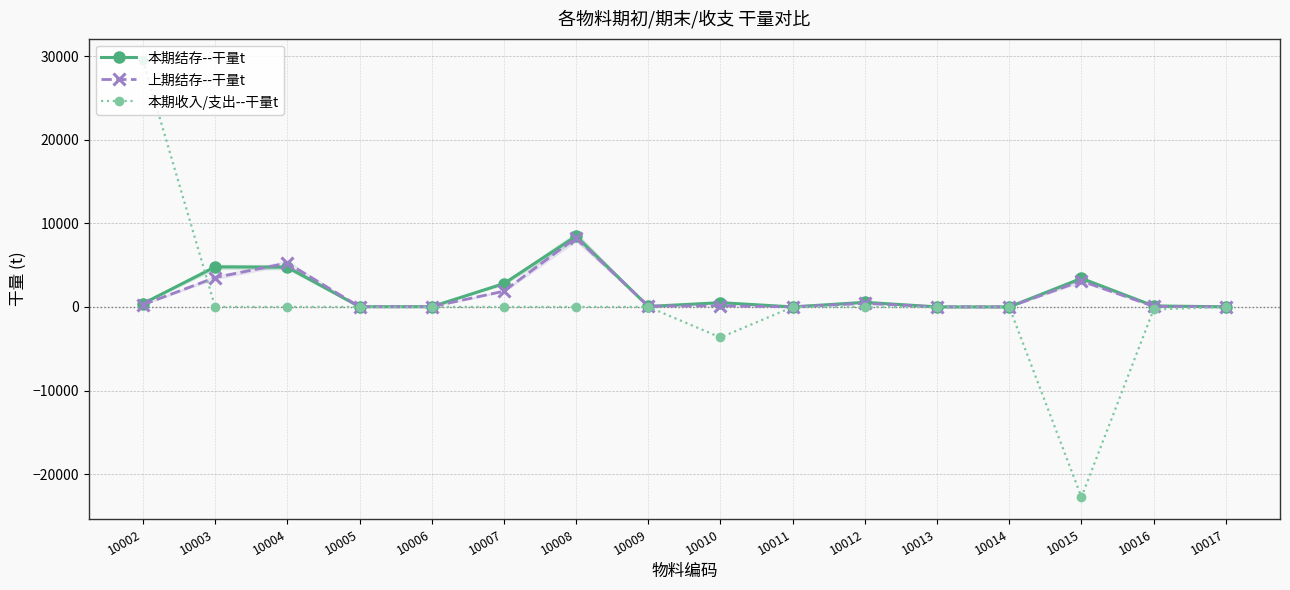

Reading right to left, list all the values displayed in this chart.

本期结存--干量t: 10017=10.8	10016=120.2	10015=3412.6	10014=0.0	10013=2.2	10012=547.6	10011=0.0	10010=506.2	10009=52.5	10008=8450.0	10007=2790.8	10006=24.0	10005=23.0	10004=4750.7	10003=4786.7	10002=390.8
上期结存--干量t: 10017=9.9	10016=65.5	10015=3106.3	10014=0.0	10013=0.0	10012=422.9	10011=0.0	10010=135.4	10009=88.2	10008=8270.0	10007=1882.6	10006=21.4	10005=23.5	10004=5248.4	10003=3511.2	10002=251.6
本期收入/支出--干量t: 10017=-9.9	10016=-296.2	10015=-22749.4	10014=-35.2	10013=-26.7	10012=0.0	10011=-13.8	10010=-3656.5	10009=0.0	10008=0.0	10007=0.0	10006=0.0	10005=0.0	10004=0.0	10003=0.0	10002=29479.4